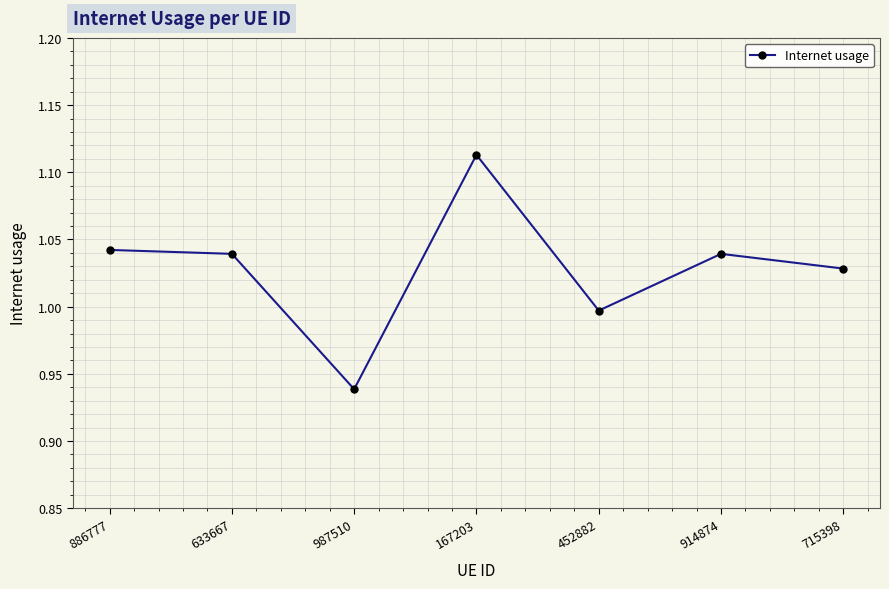

Count the number of categories in the chart.

7